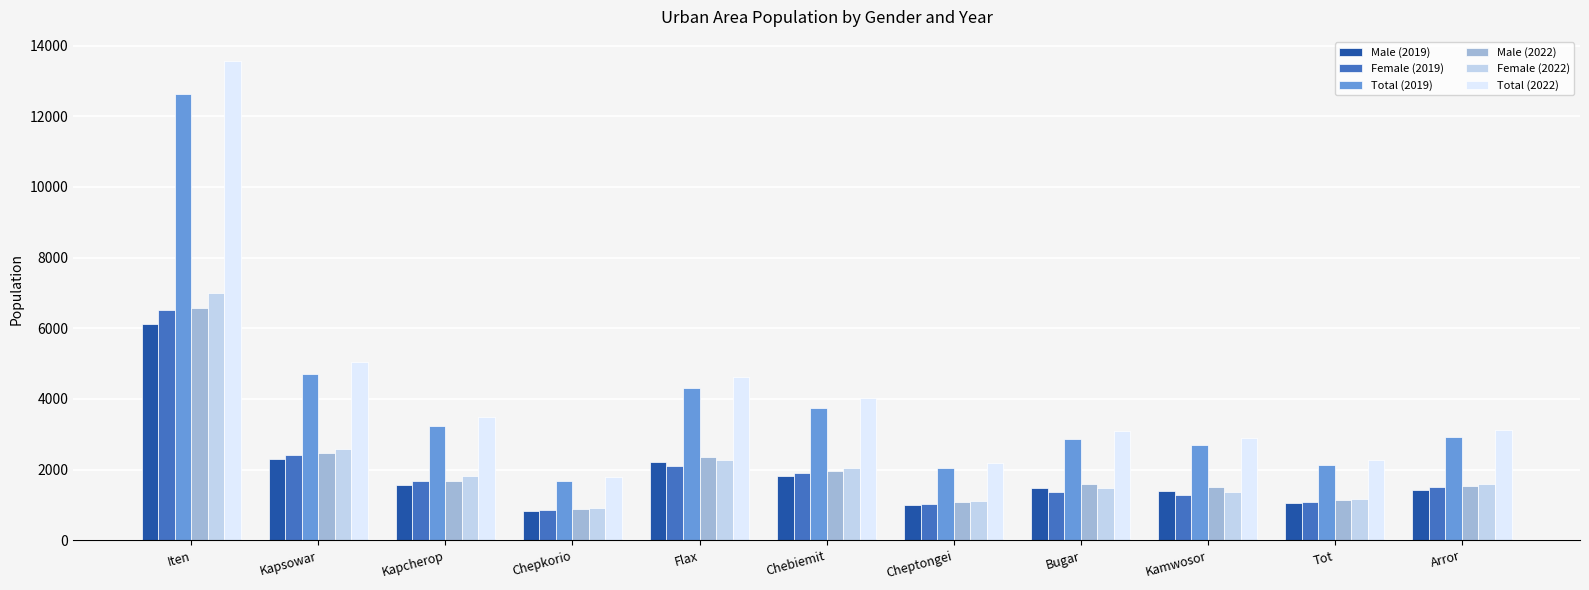

What is the sum of the Total (2019) values at Flax and Tot?

6440